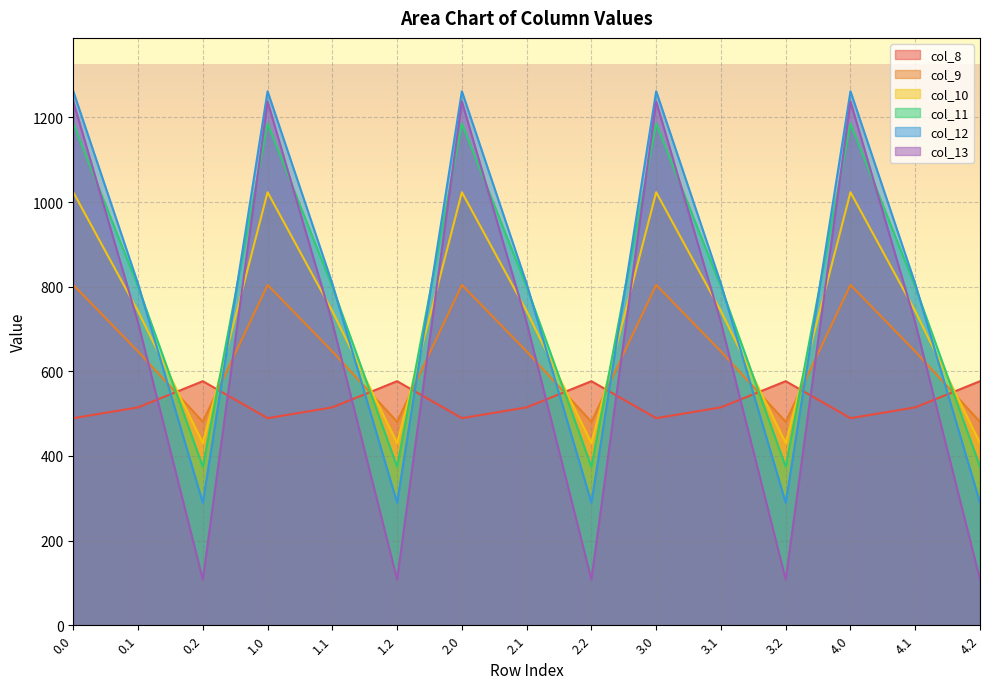

What is the difference between the maximum and minimum values in the col_11 series?

810.8